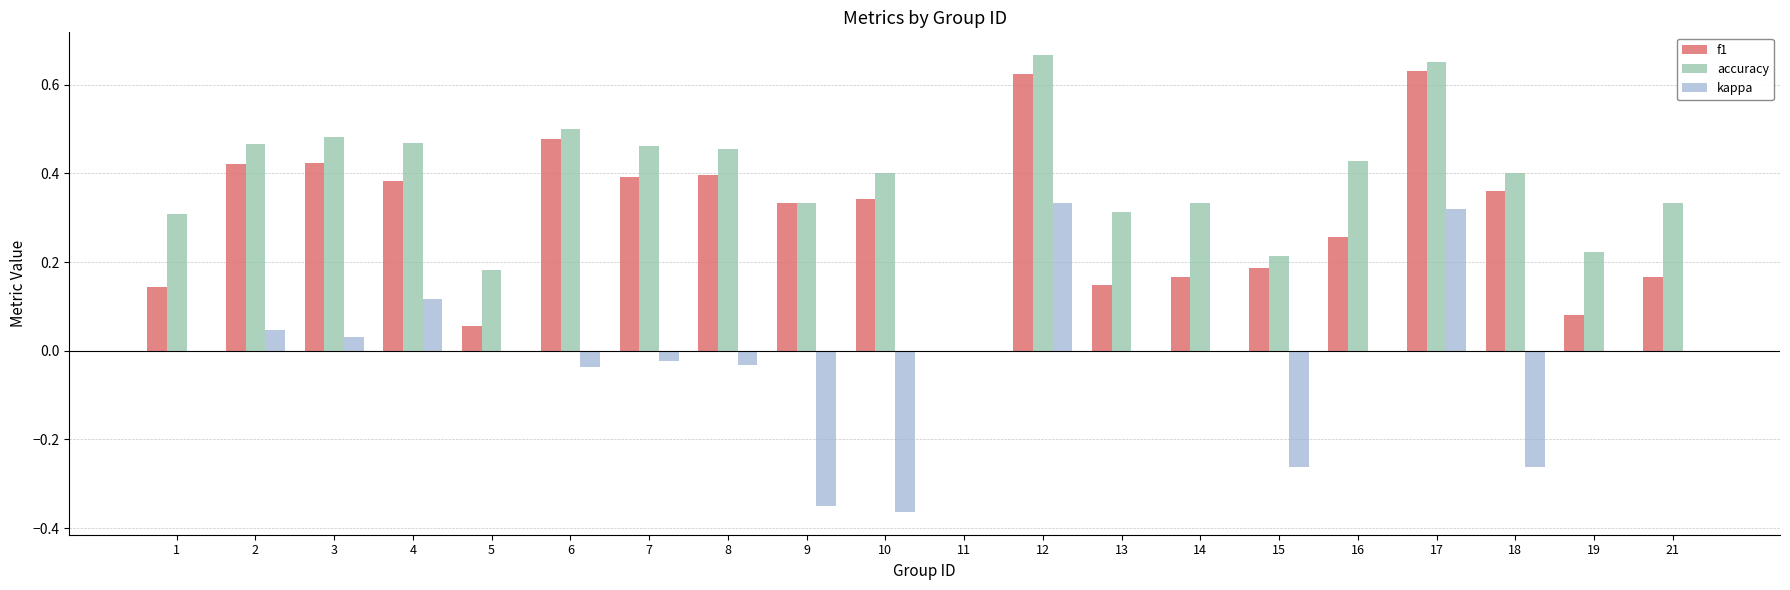

Are the bars horizontal?

No